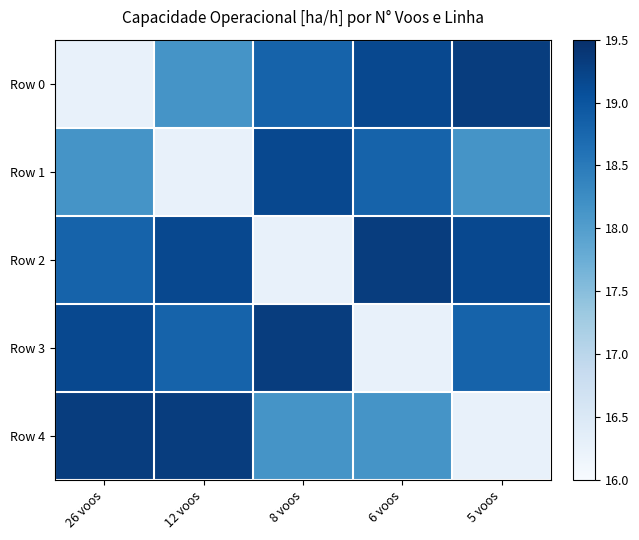

At which category does the chart reach its peak across all series?

5 voos